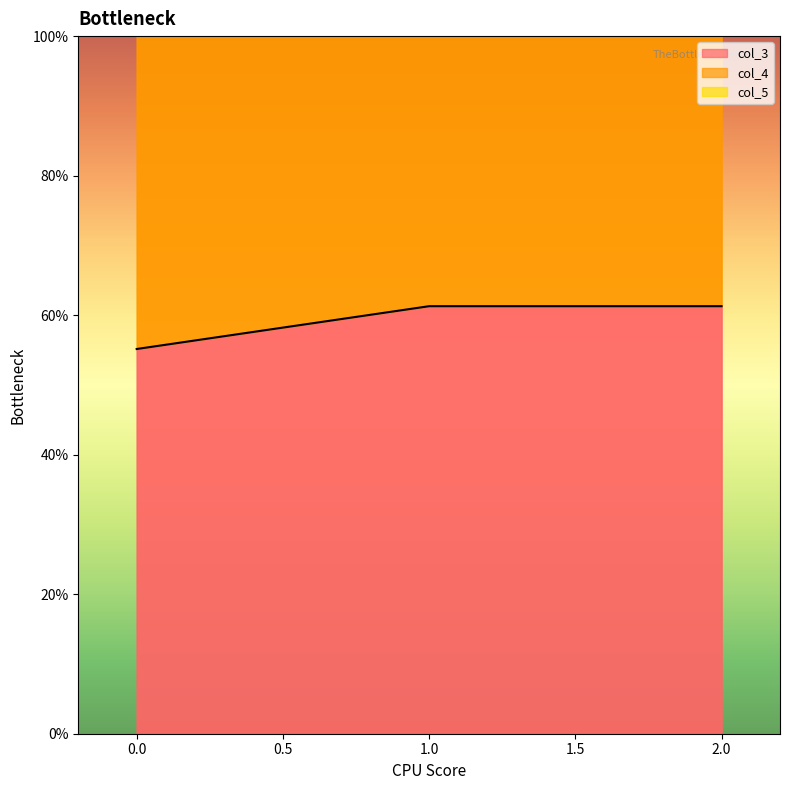

What is the average value of the col_3 series?

0.6